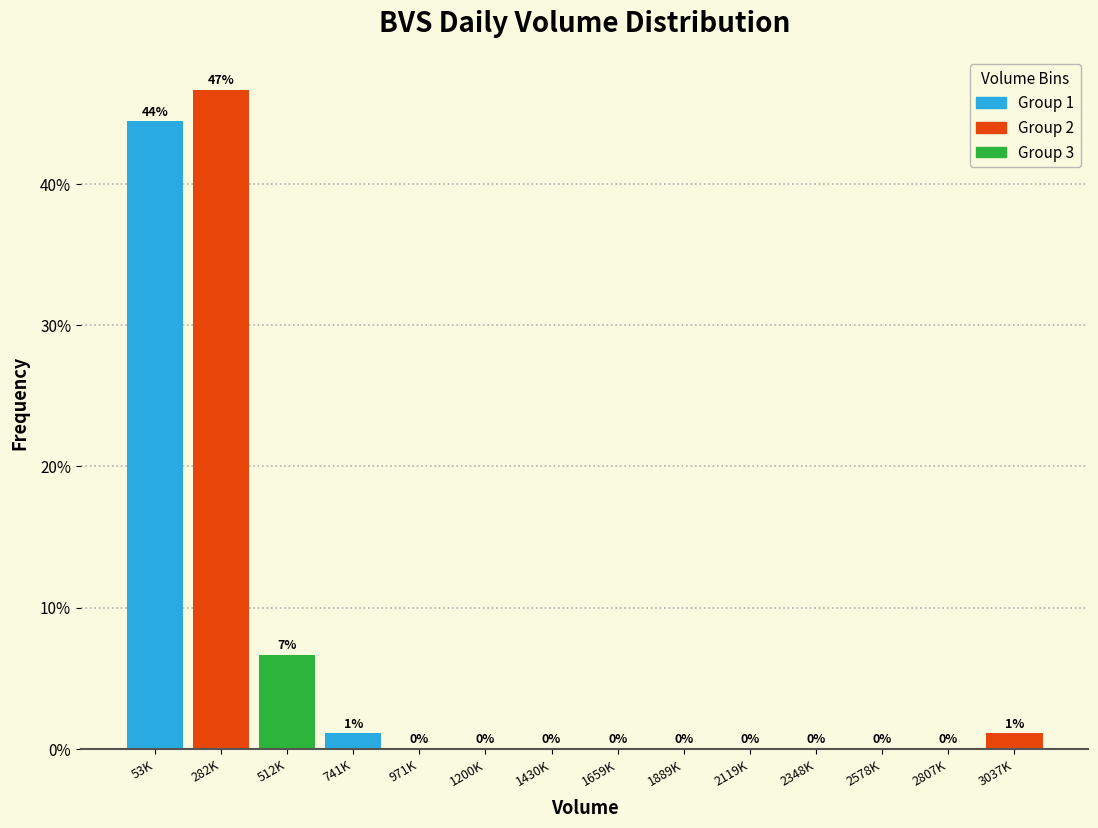

Which has a higher value, 2807K or 53K?

53K